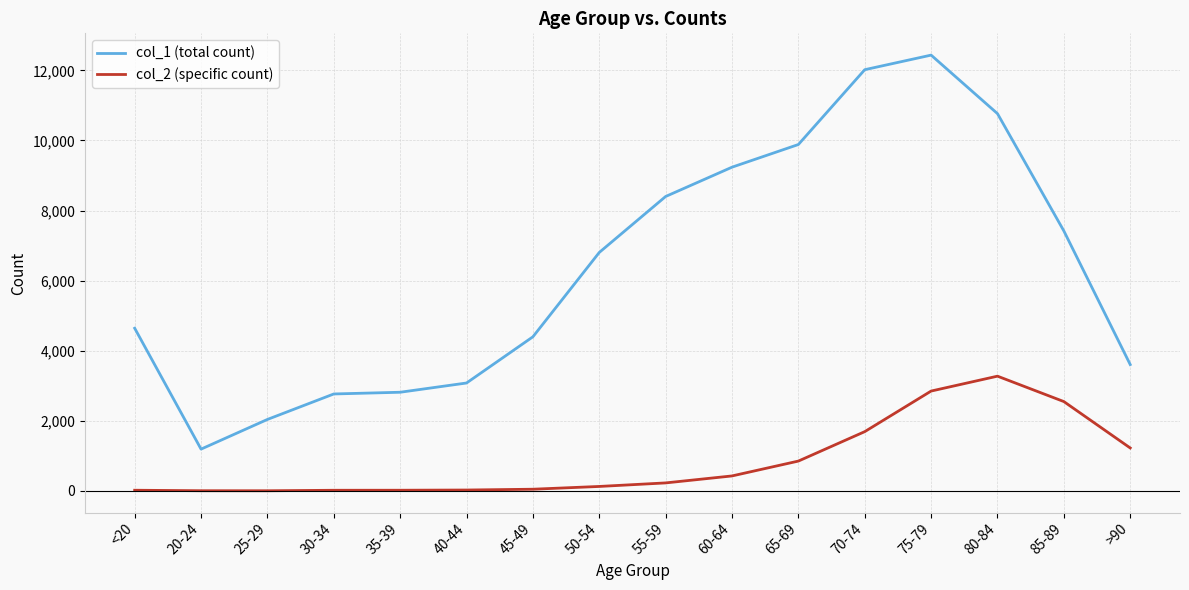

Is this an area chart (filled region under the line)?

No